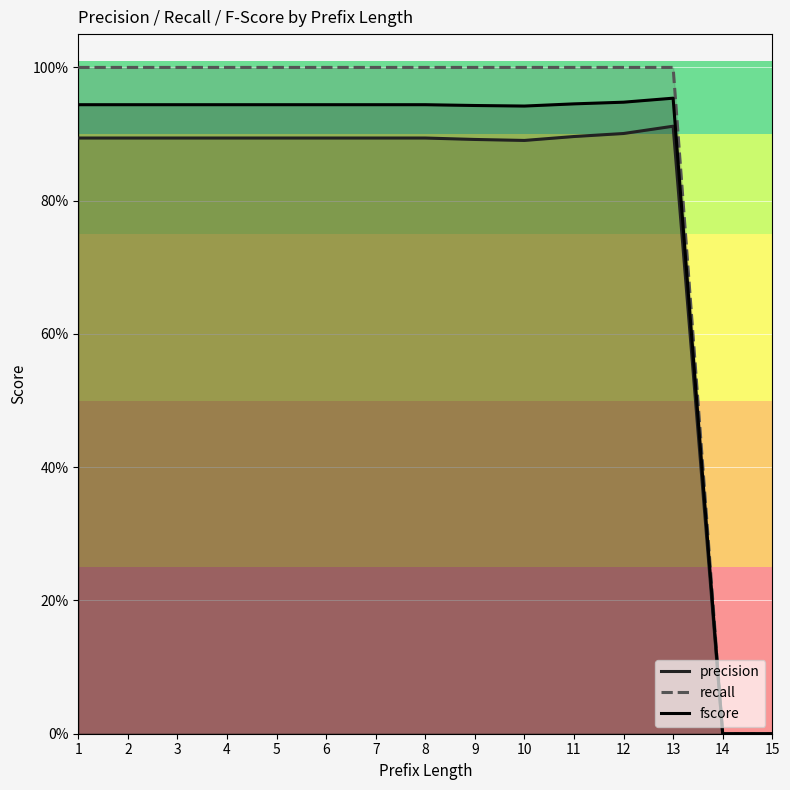

Rank the series at 13 from lowest to highest value.

precision, fscore, recall